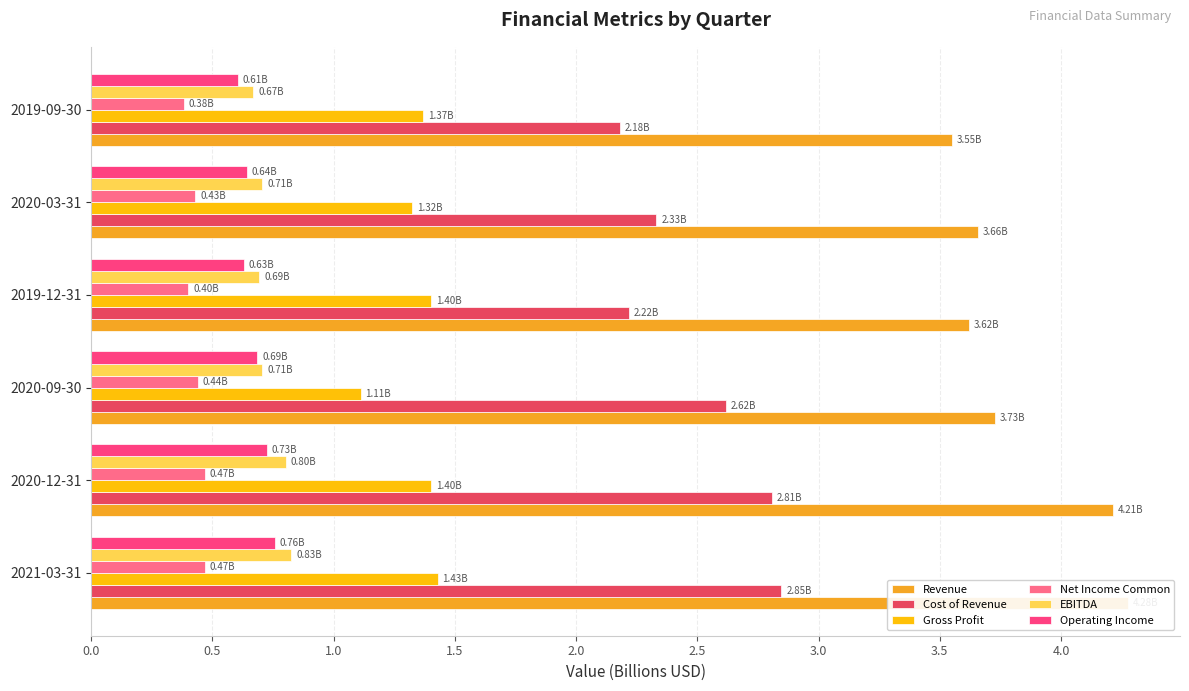

At how many categories does at least one series exceed 0?

6